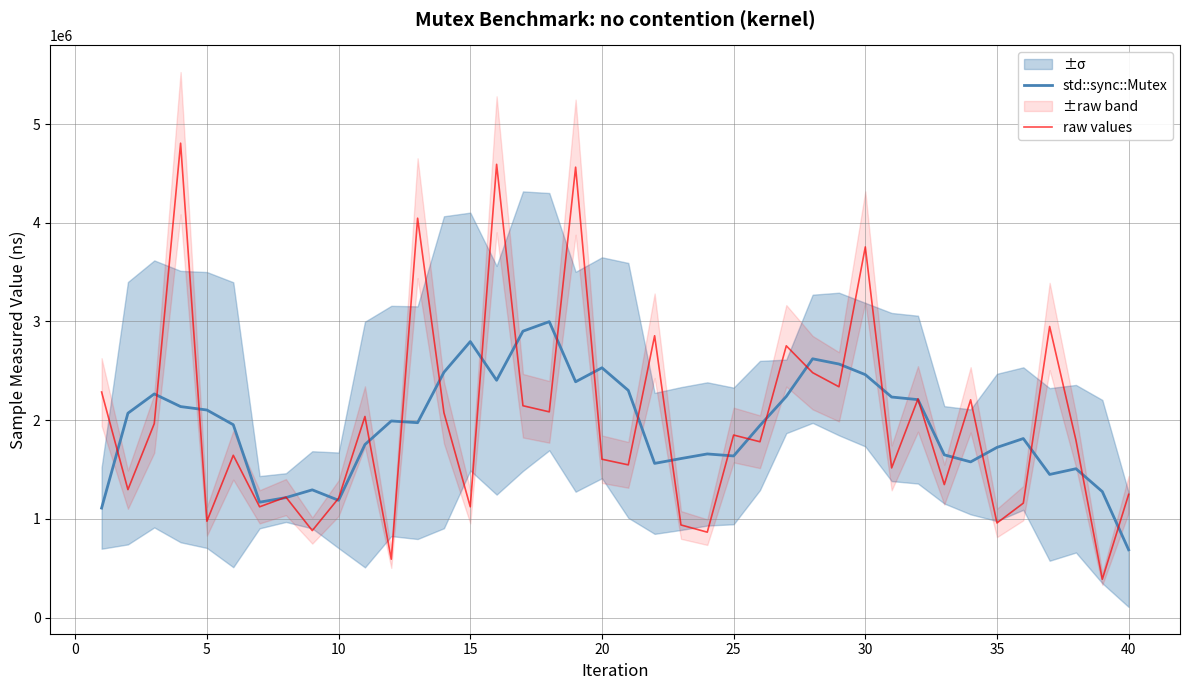

Which series has the widest spread of values?

raw values